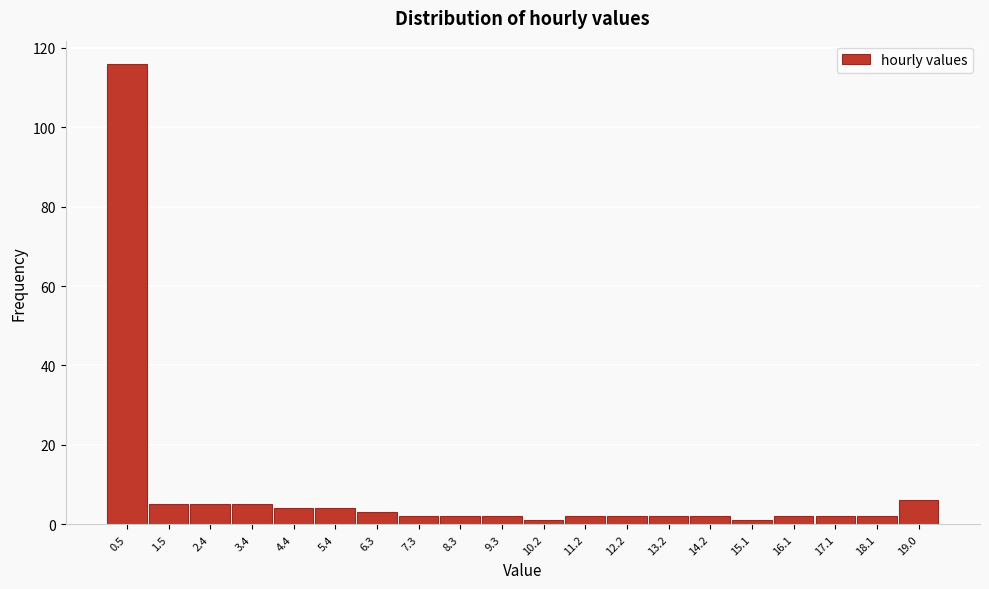

Over which range of the x-axis is the bar tallest?

0.0 to 1.0